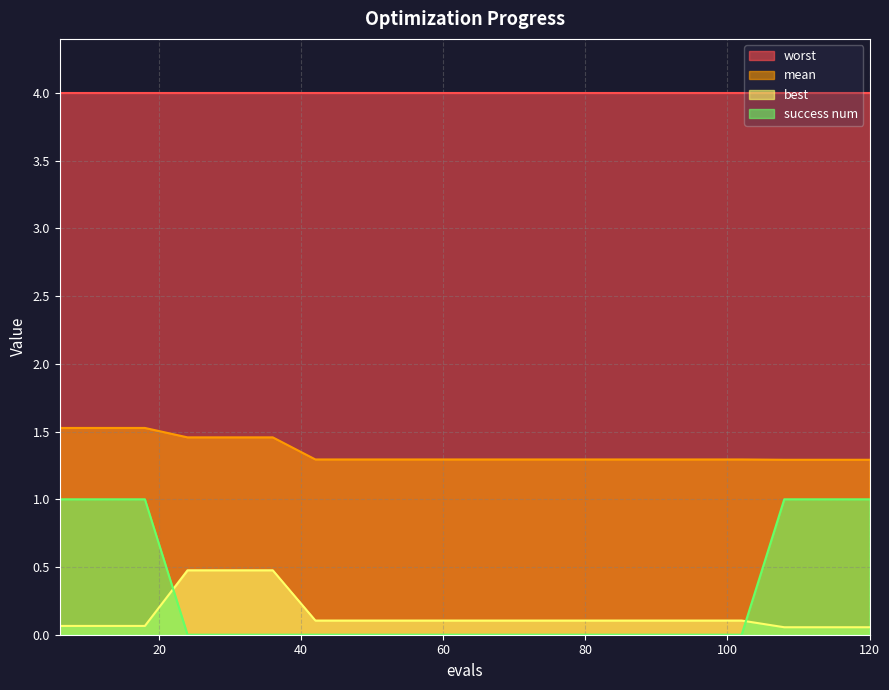

The value of best at 78 is 0.0. True or false?

False